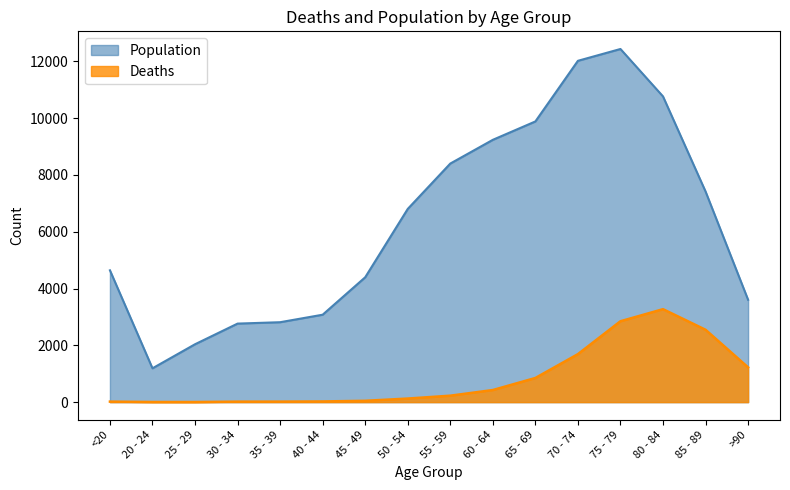

Reading left to right, list all the values displayed in this chart.

Deaths: 18	4	3	17	18	24	47	126	227	426	850	1690	2848	3273	2548	1224
Population: 4641	1191	2038	2765	2814	3078	4396	6803	8400	9236	9883	12018	12434	10764	7417	3604